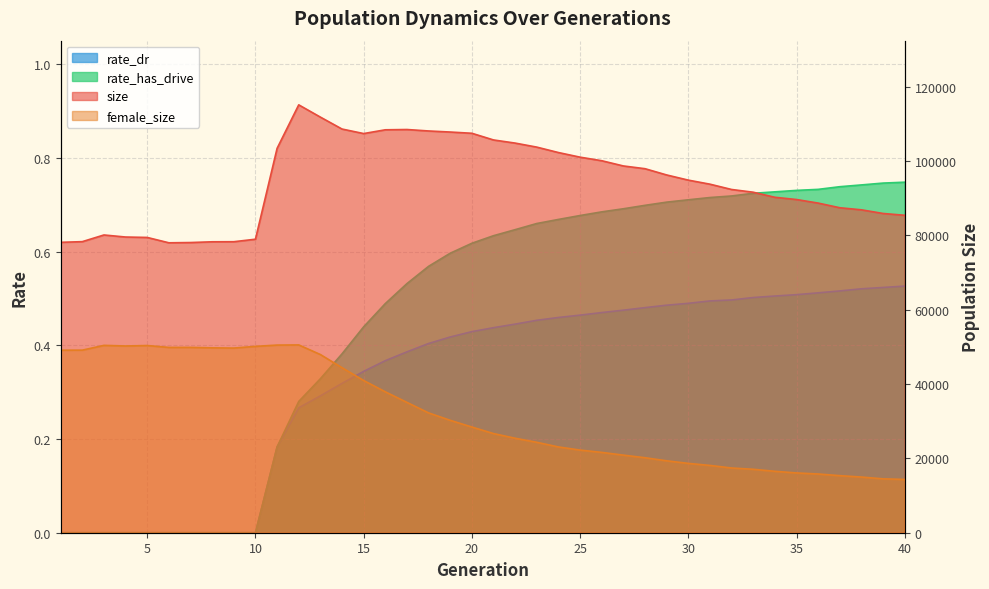

Count the rate_dr values in the range 0 to 1.

40